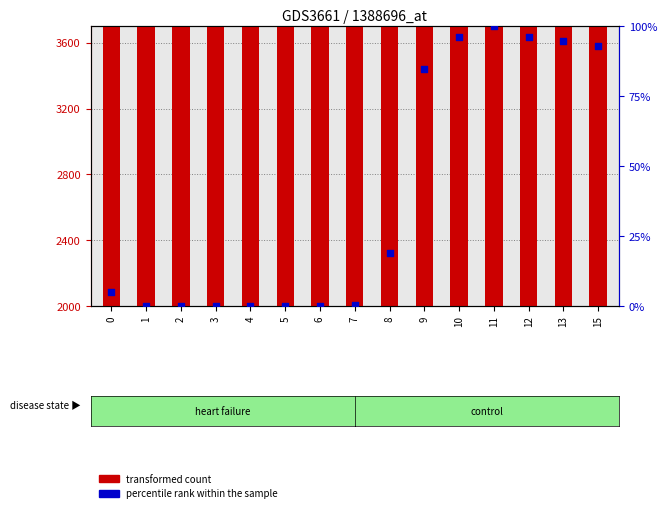

Which series has the largest Y range (max minus min)?

transformed count